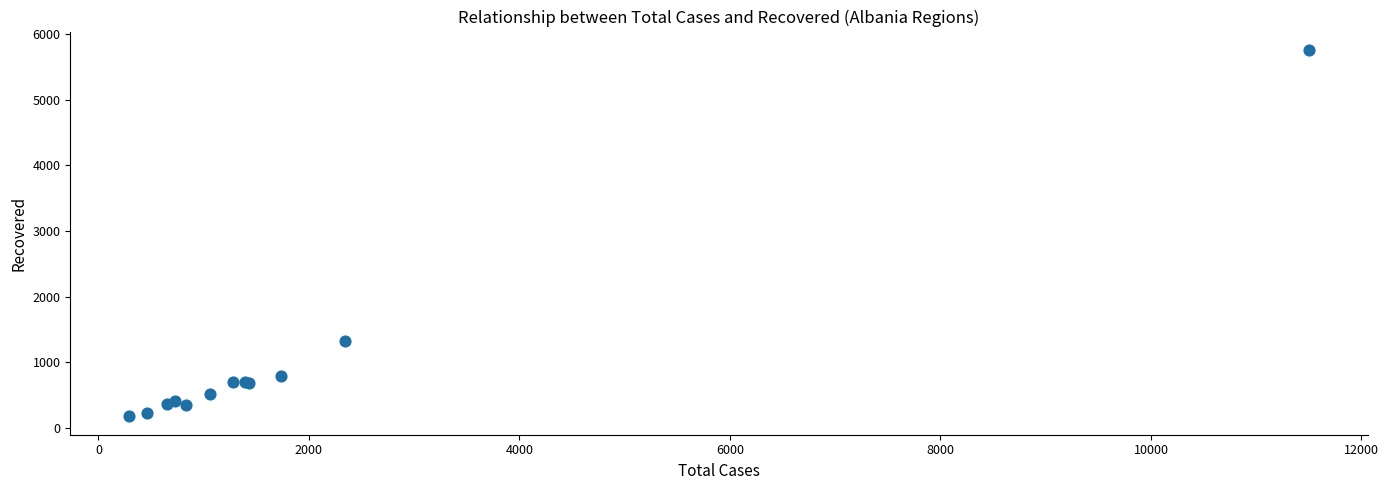

What Y value in the scatter plot is closest to 2968?

1318